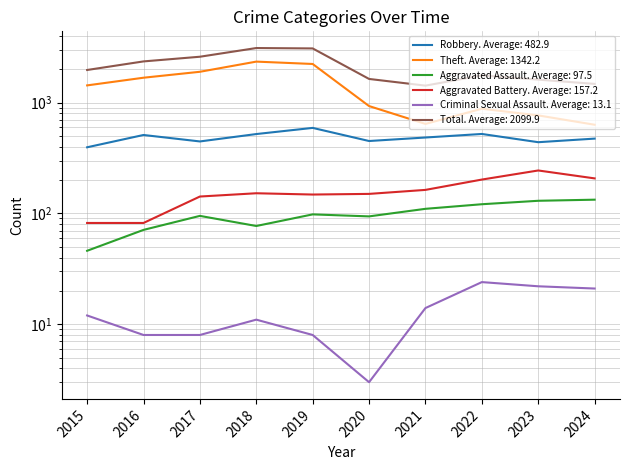

True or false: Aggravated Assault has a value of 71 at 2016.

True